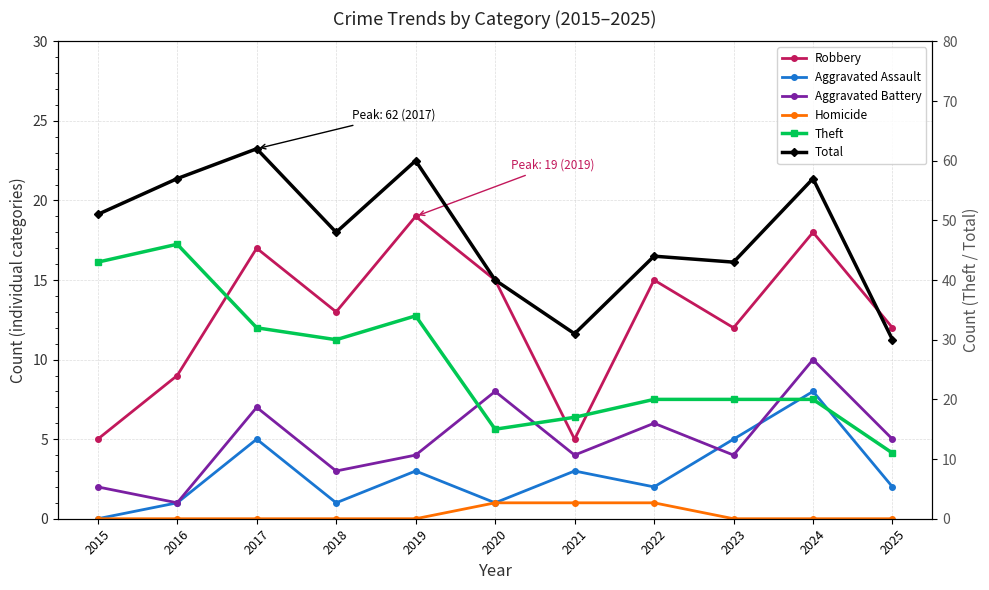

What is the greatest value displayed?

62